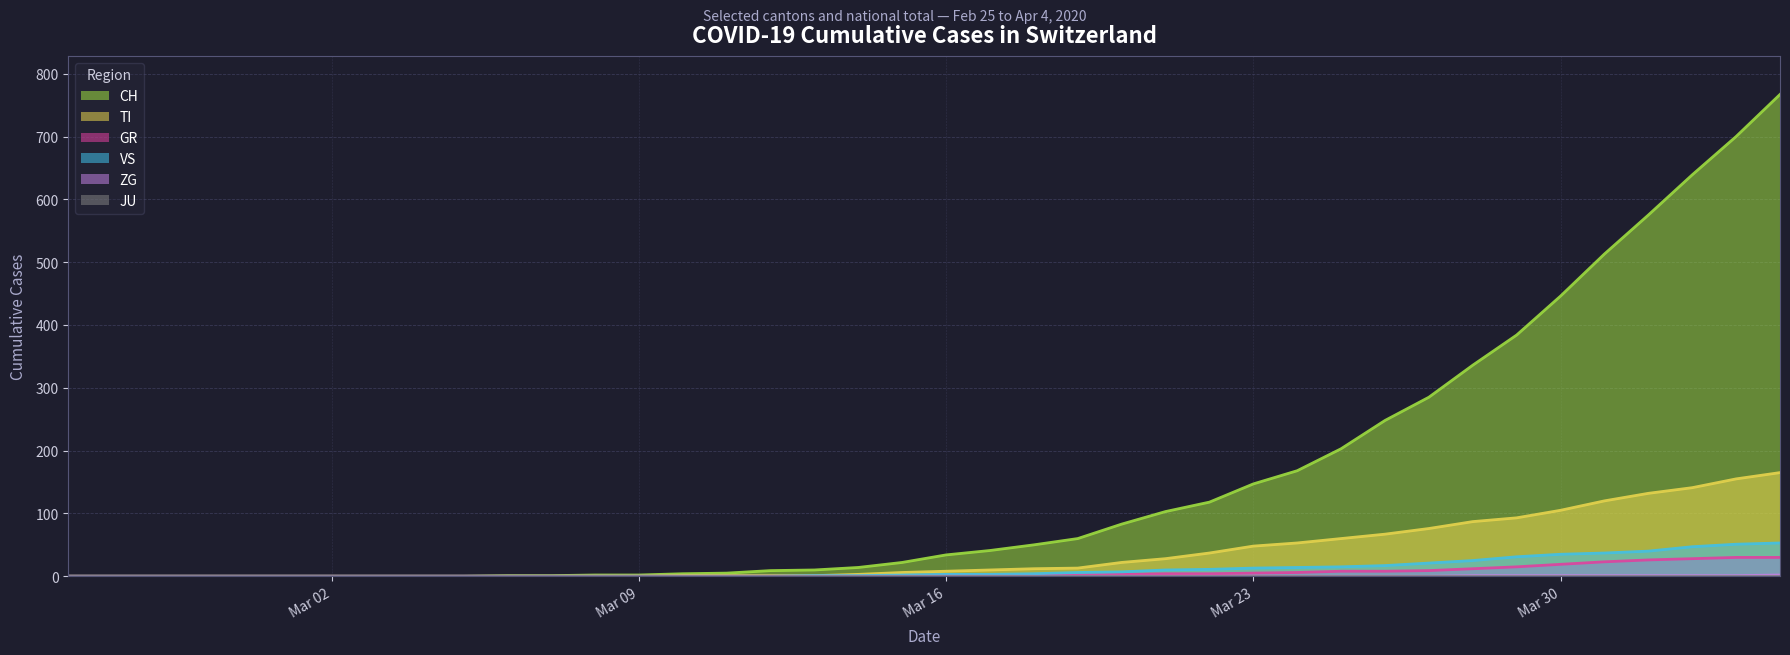

Which category has the highest value in the ZG series?

2020-04-04